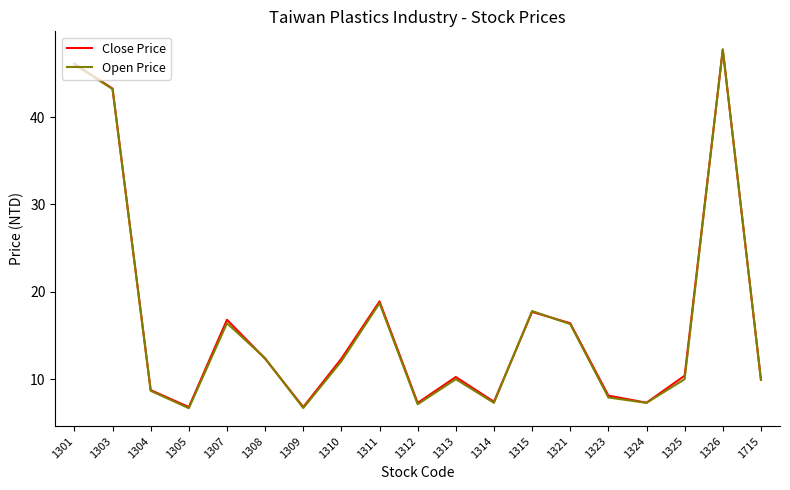

Which series has the widest spread of values?

Open Price